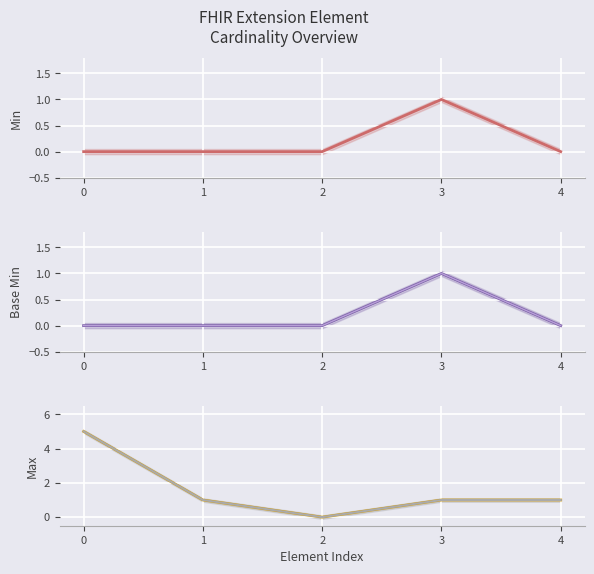

At how many categories does at least one series exceed 4?

1